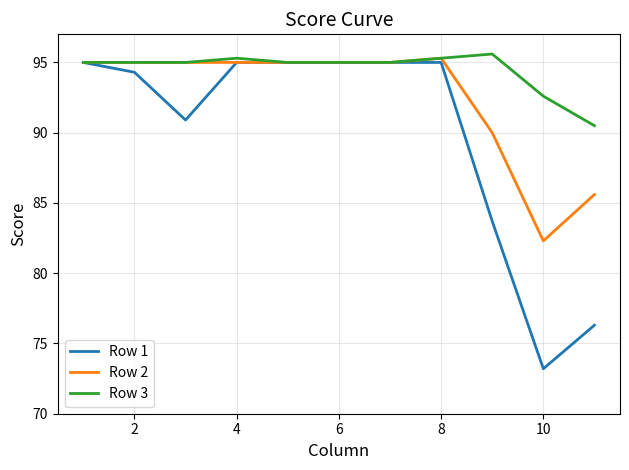

What is the minimum value for Row 3?

90.5